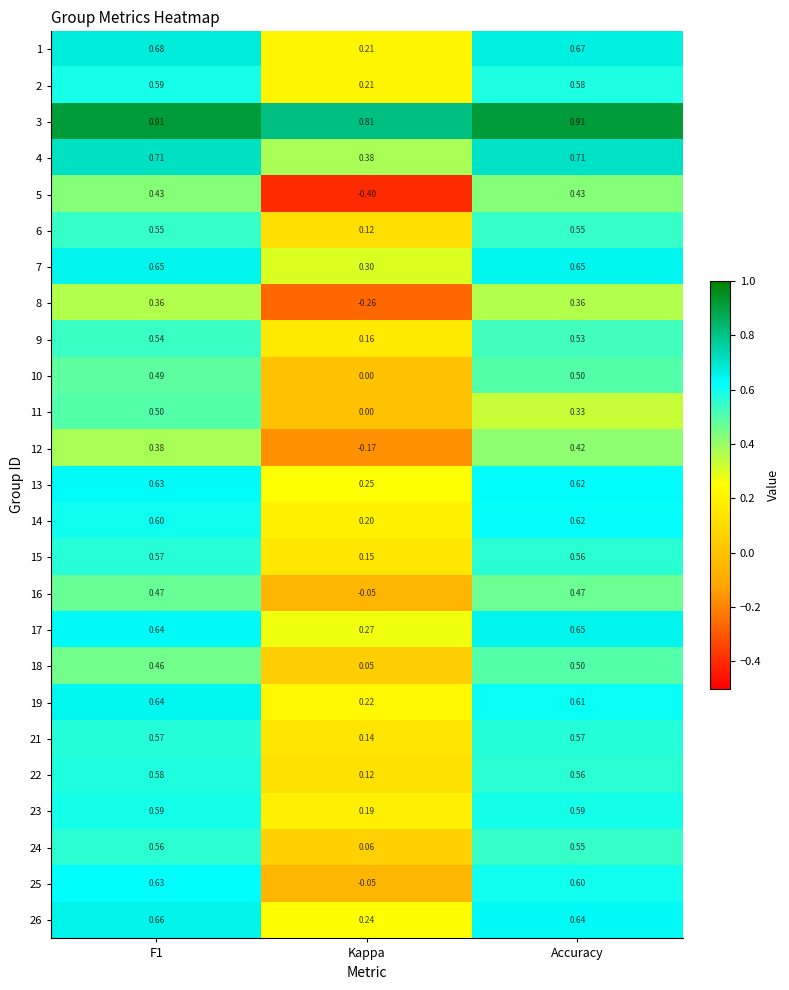

Which series has the widest spread of values?

5